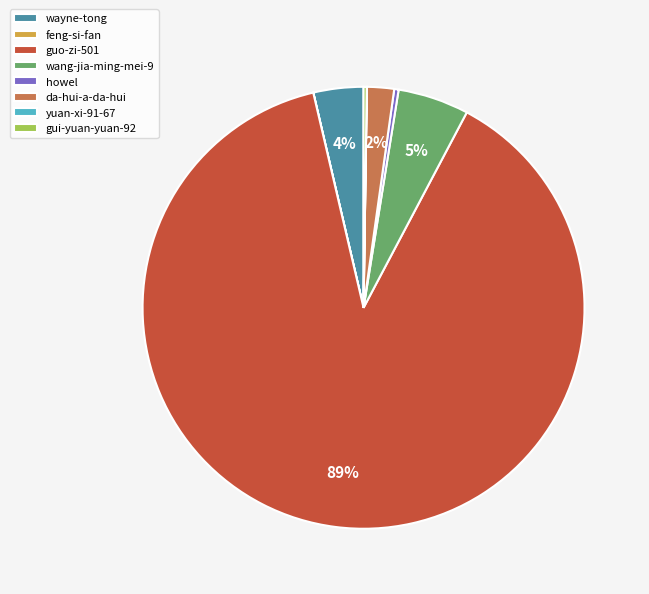

Between wayne-tong and guo-zi-501, which is larger?

guo-zi-501